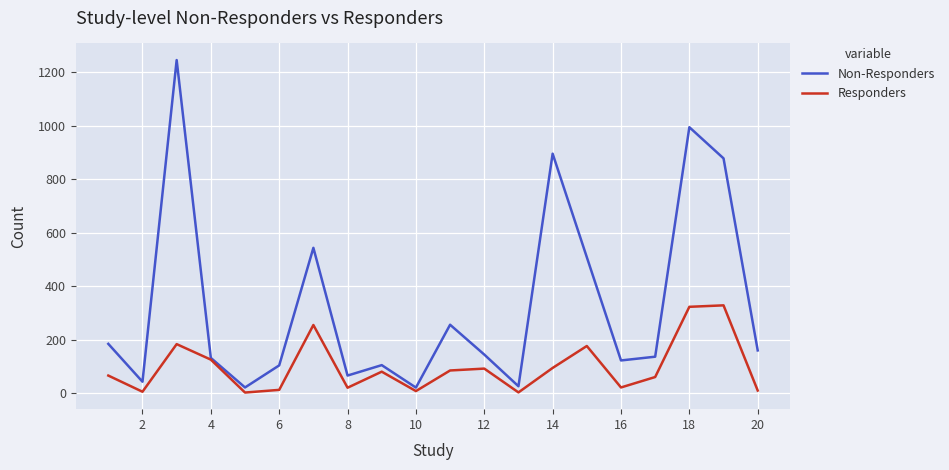

What are all the series names shown in the legend?

Non-Responders, Responders